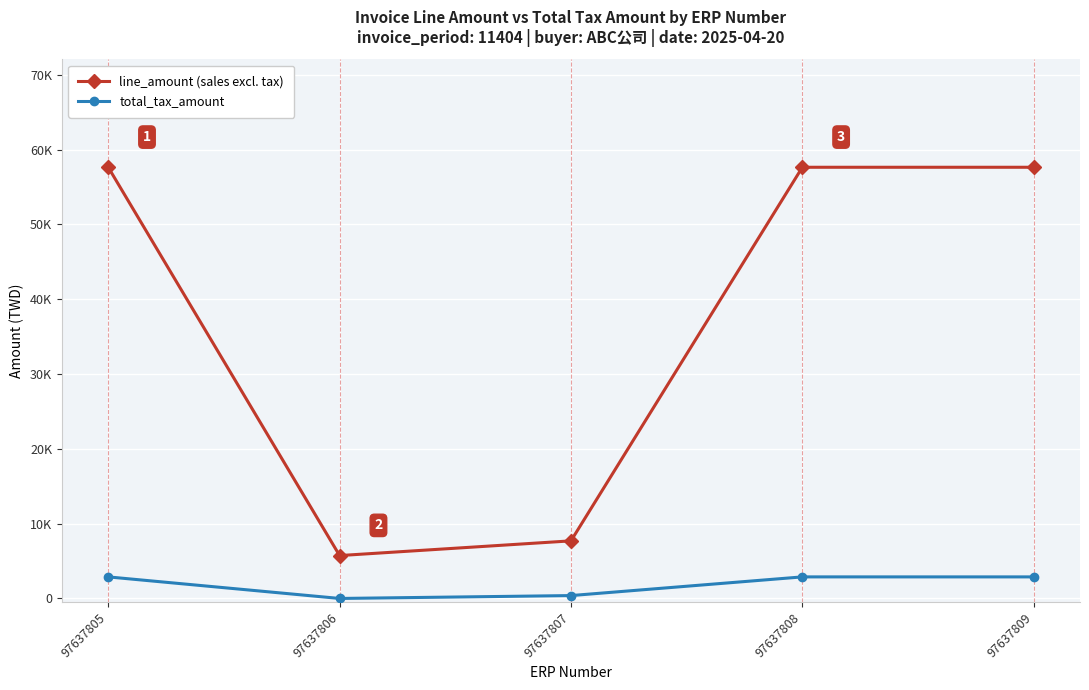

Rank the series by their average value, from lowest to highest.

total_tax_amount, line_amount (sales excl. tax)